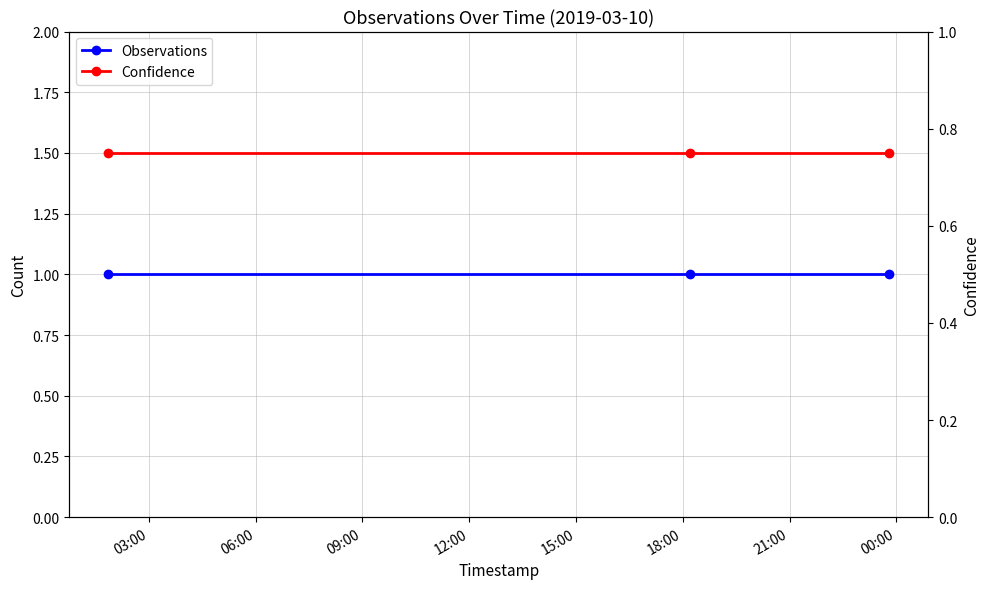

What is the maximum value shown in the chart?

1.0